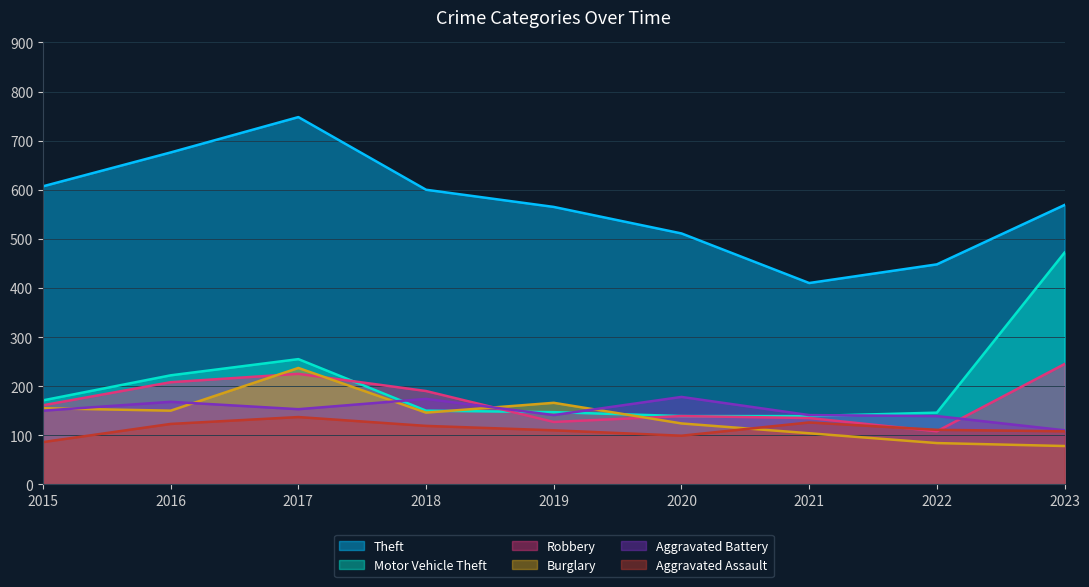

Which series has the widest spread of values?

Theft